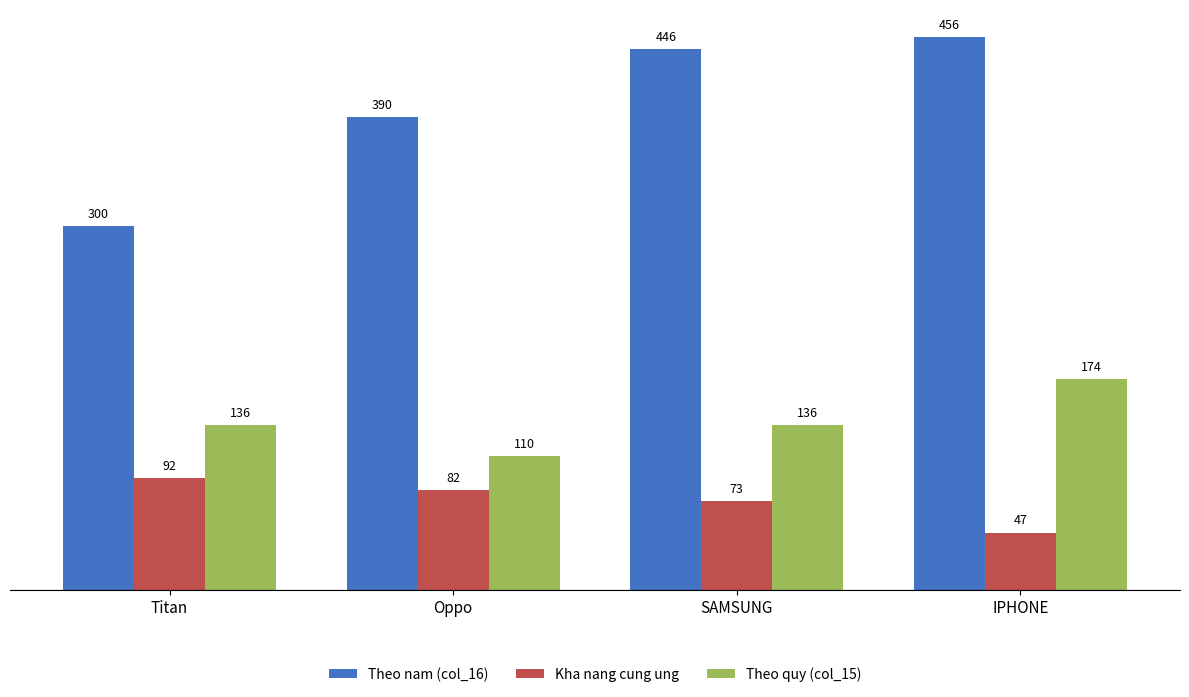

What is the label of the 3rd bar from the right?

Oppo